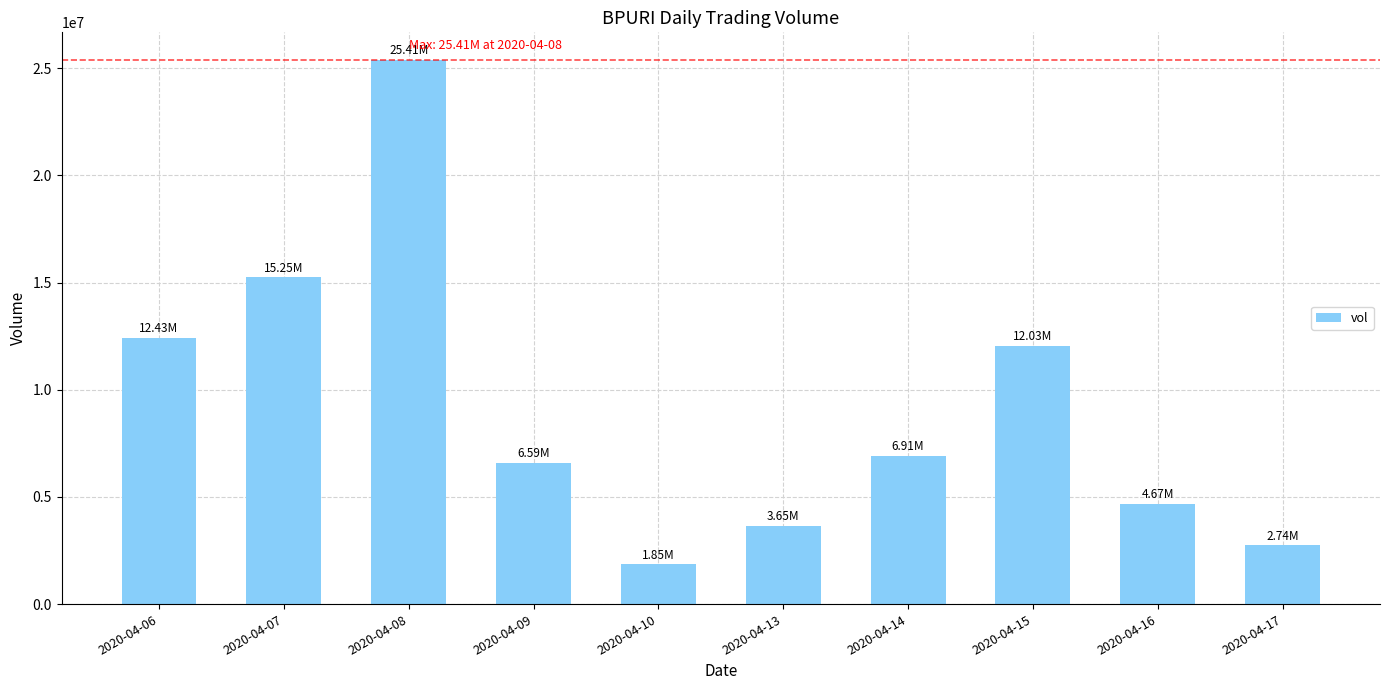

Where does the data first go above 6905700?

2020-04-06